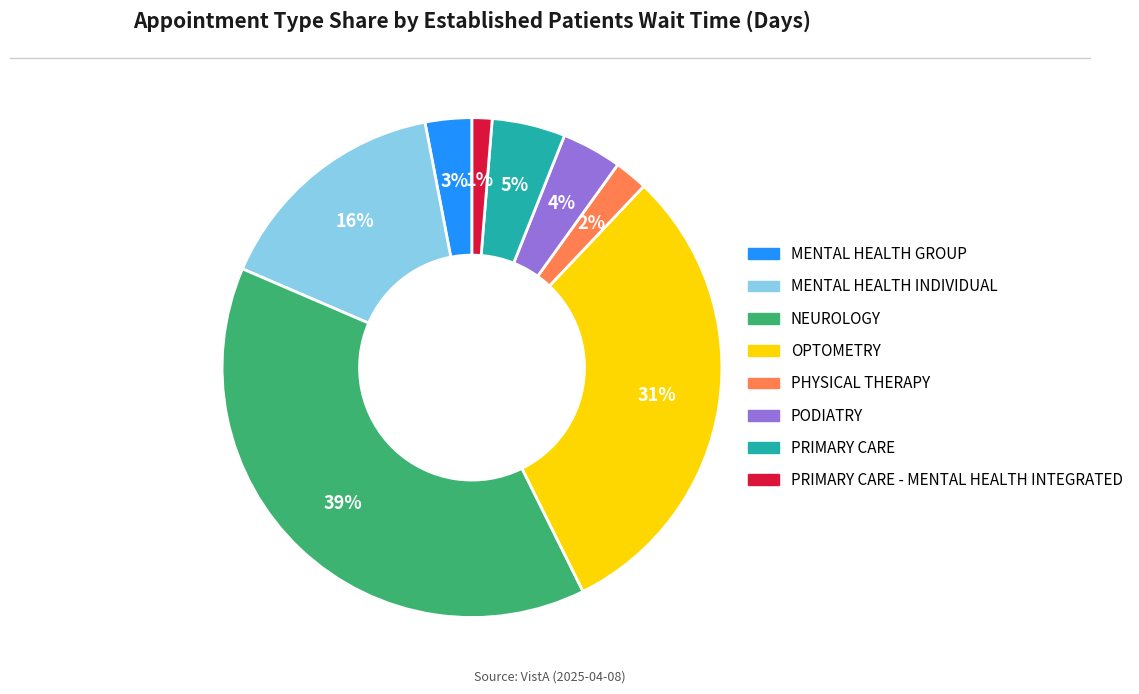

How many slices are in this pie chart?

8